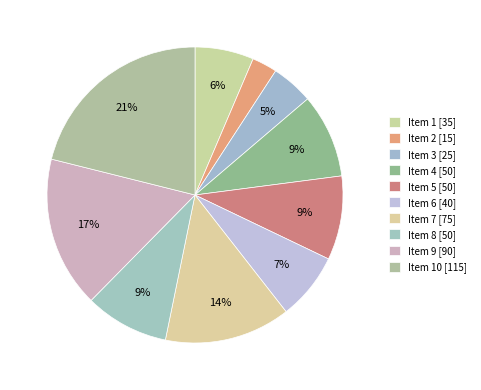

What is the smallest slice in the pie chart?

2